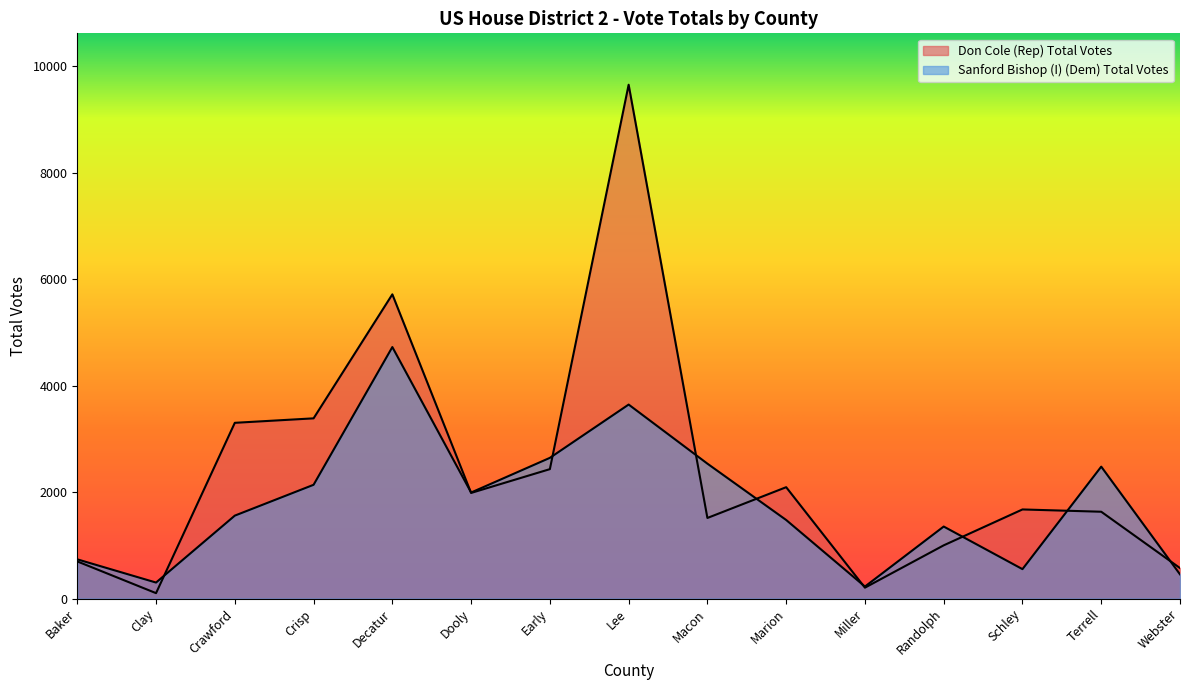

At how many categories does at least one series exceed 5659?

2